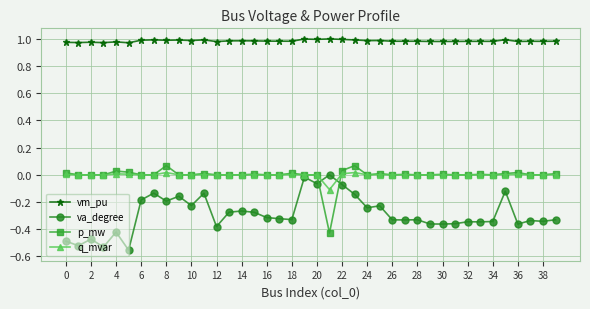

What are all the series names shown in the legend?

vm_pu, va_degree, p_mw, q_mvar